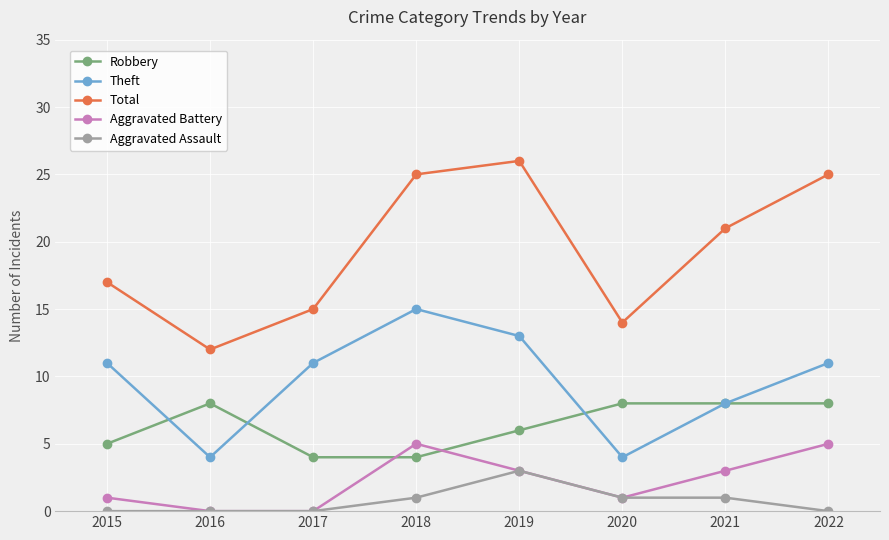

At which category does Robbery reach its first local peak?

2016